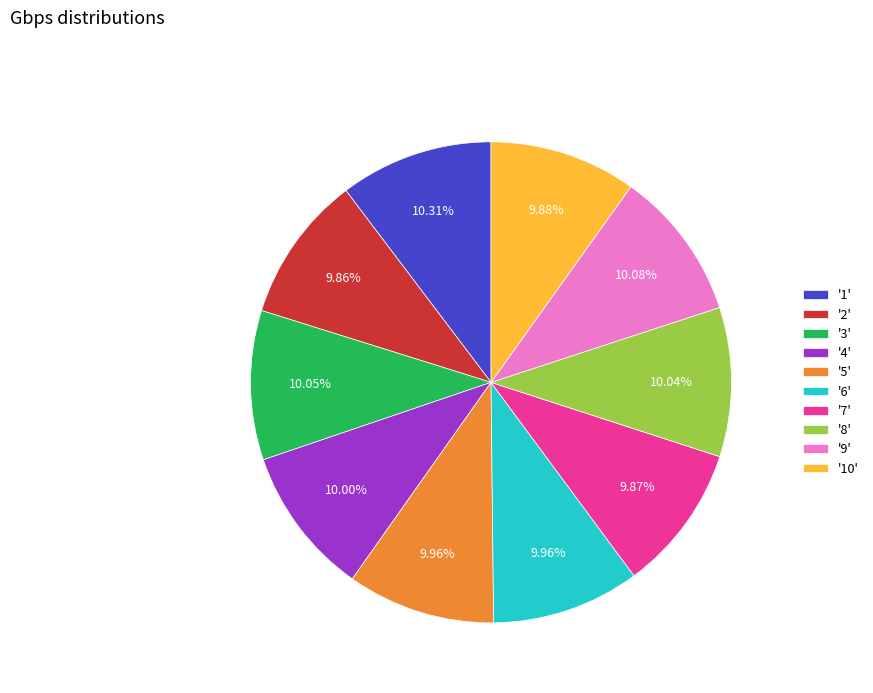

What is the ratio of the value at '1' to the value at '2'?

1.0